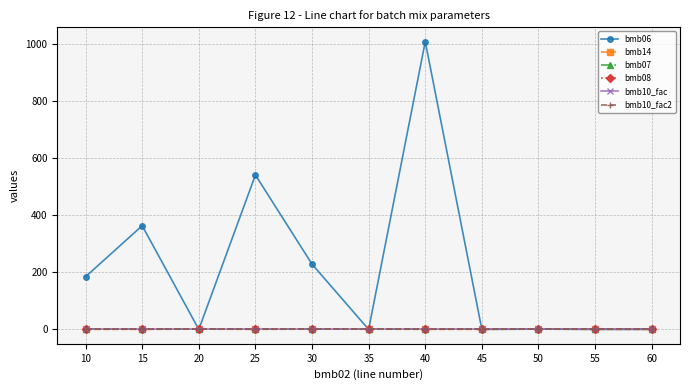

Between 30 and 50, which series saw the biggest shift?

bmb06